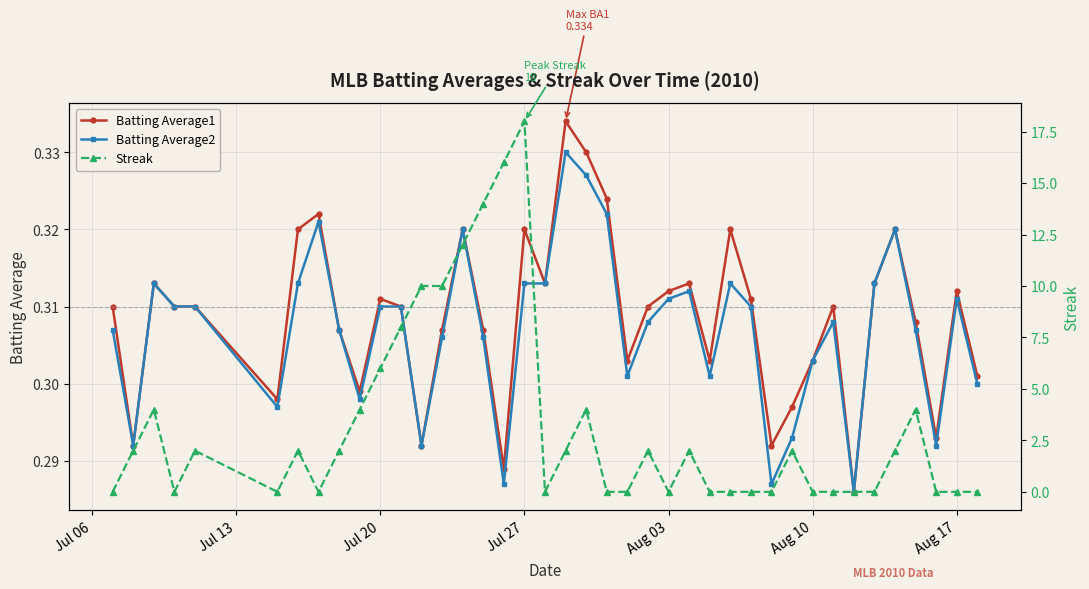

How many lines are shown in the chart?

3